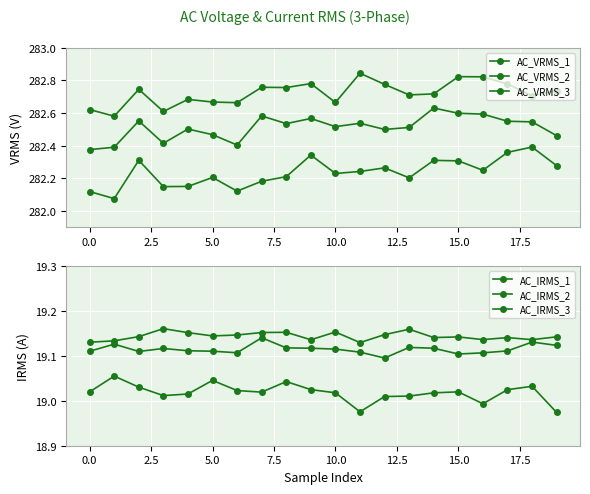

Rank the series by their maximum value, from highest to lowest.

AC_VRMS_3, AC_VRMS_2, AC_VRMS_1, AC_IRMS_2, AC_IRMS_3, AC_IRMS_1